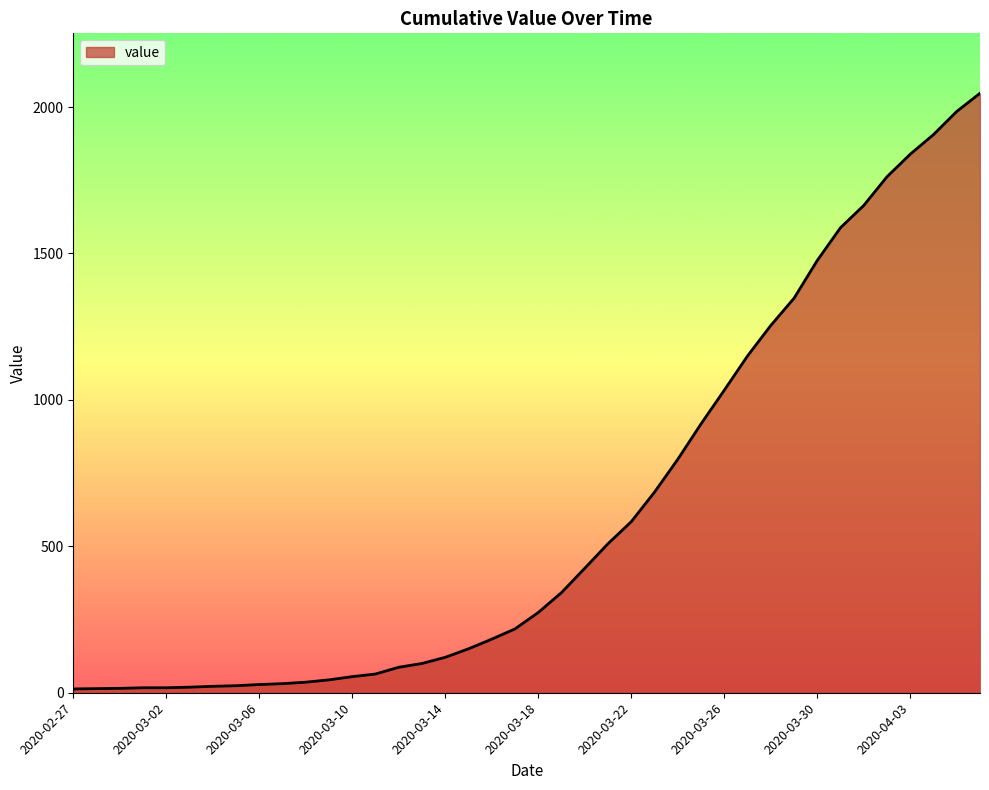

What is the average value?

621